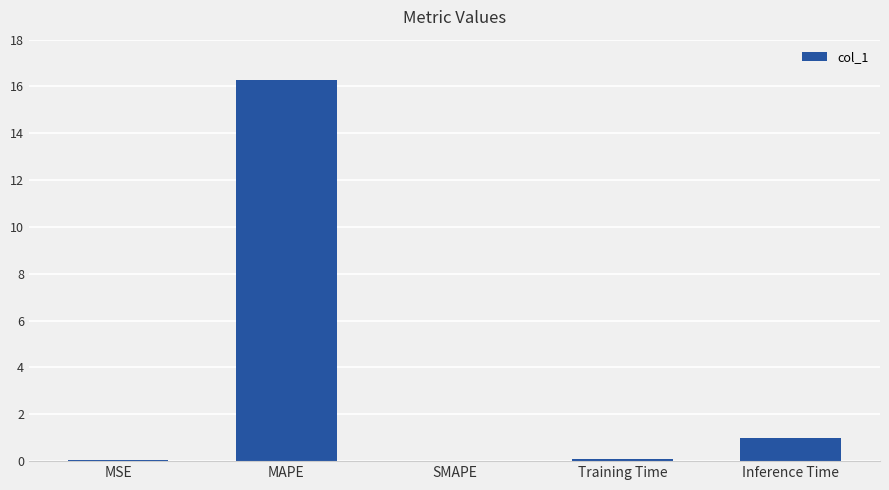

Which label corresponds to the largest value in the chart?

MAPE